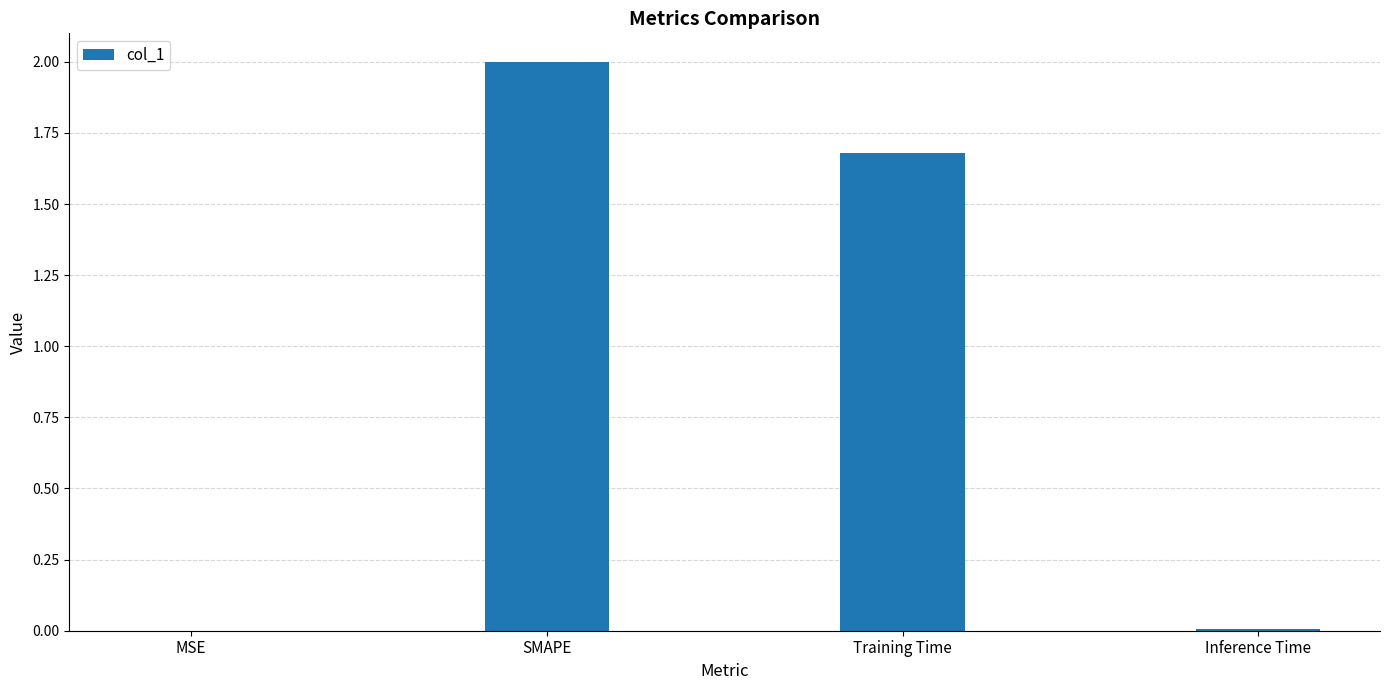

Which category has the highest value across all series?

SMAPE